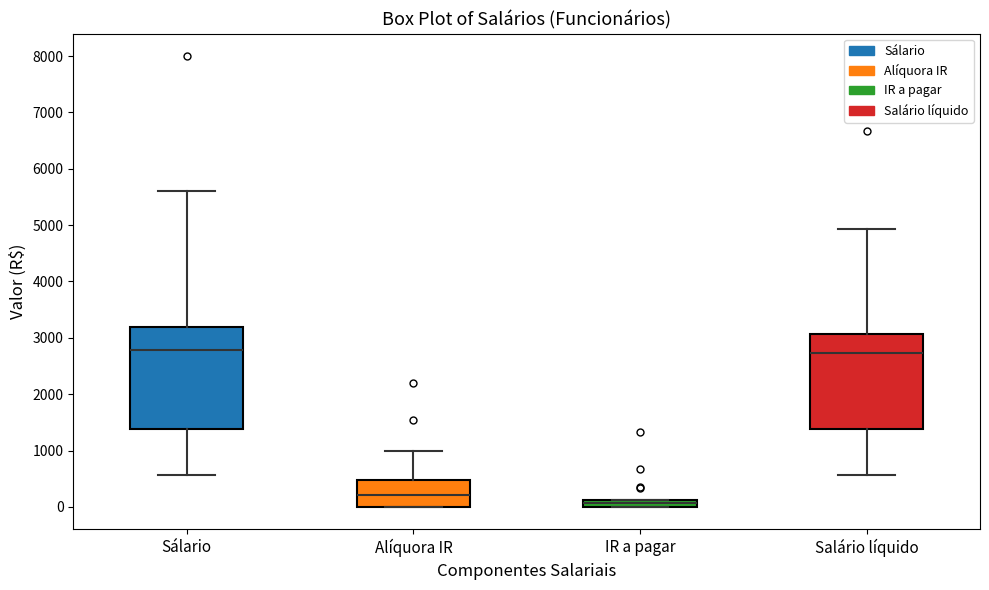

Where is the upper edge of the box for Sálario on the y-axis? The values are not printed on the chart, so give them approximately, as read against the axis.

3200